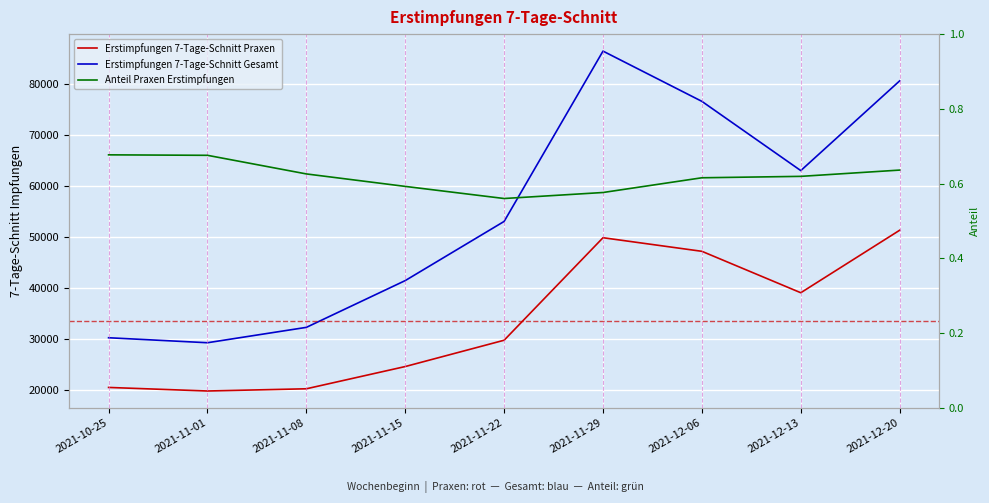

What is the sum of all Anteil Praxen Erstimpfungen values?

5.6